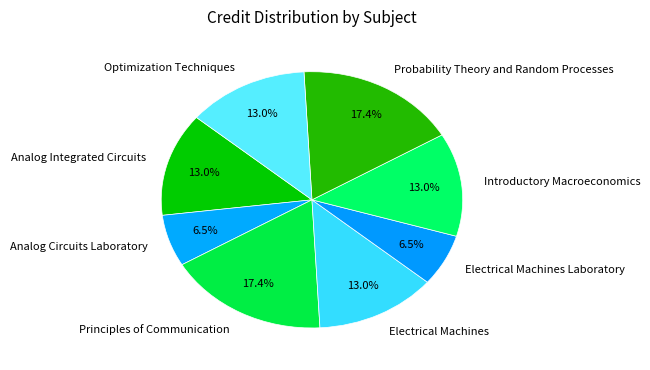

Which has a higher value, Electrical Machines or Probability Theory and Random Processes?

Probability Theory and Random Processes